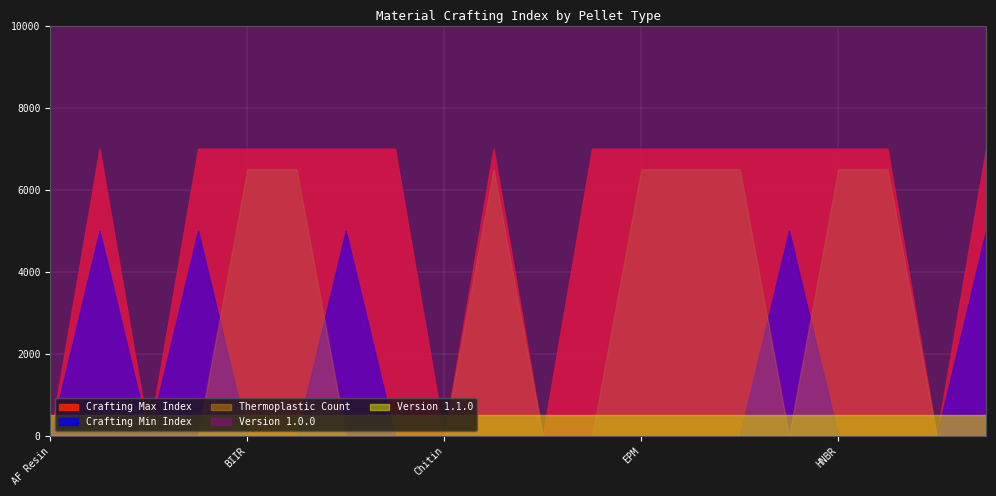

How many lines are shown in the chart?

5